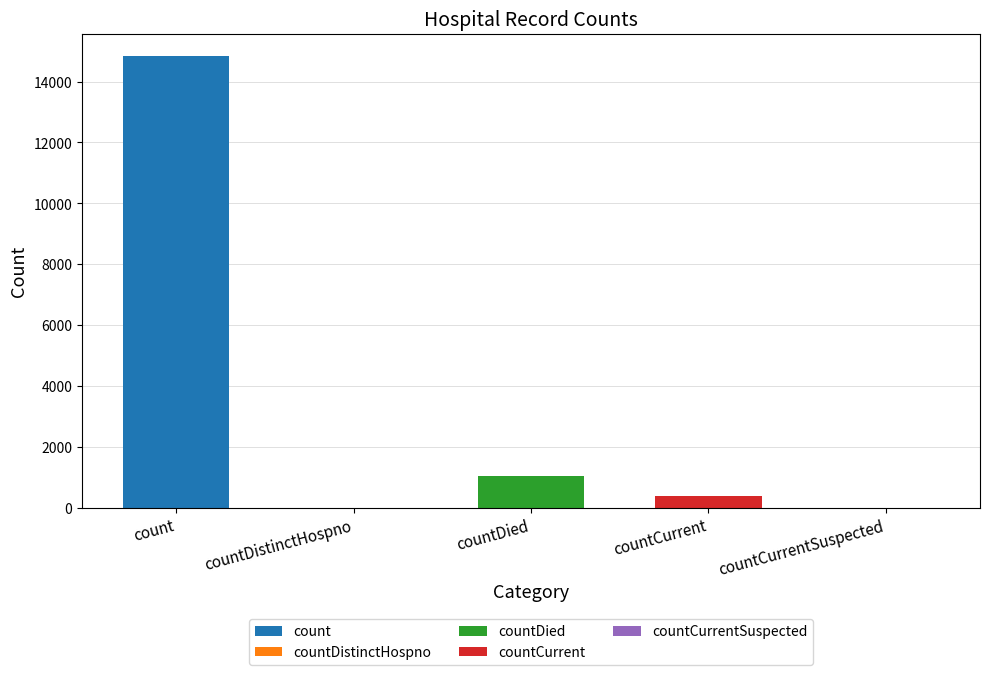

How many values are above zero?

3